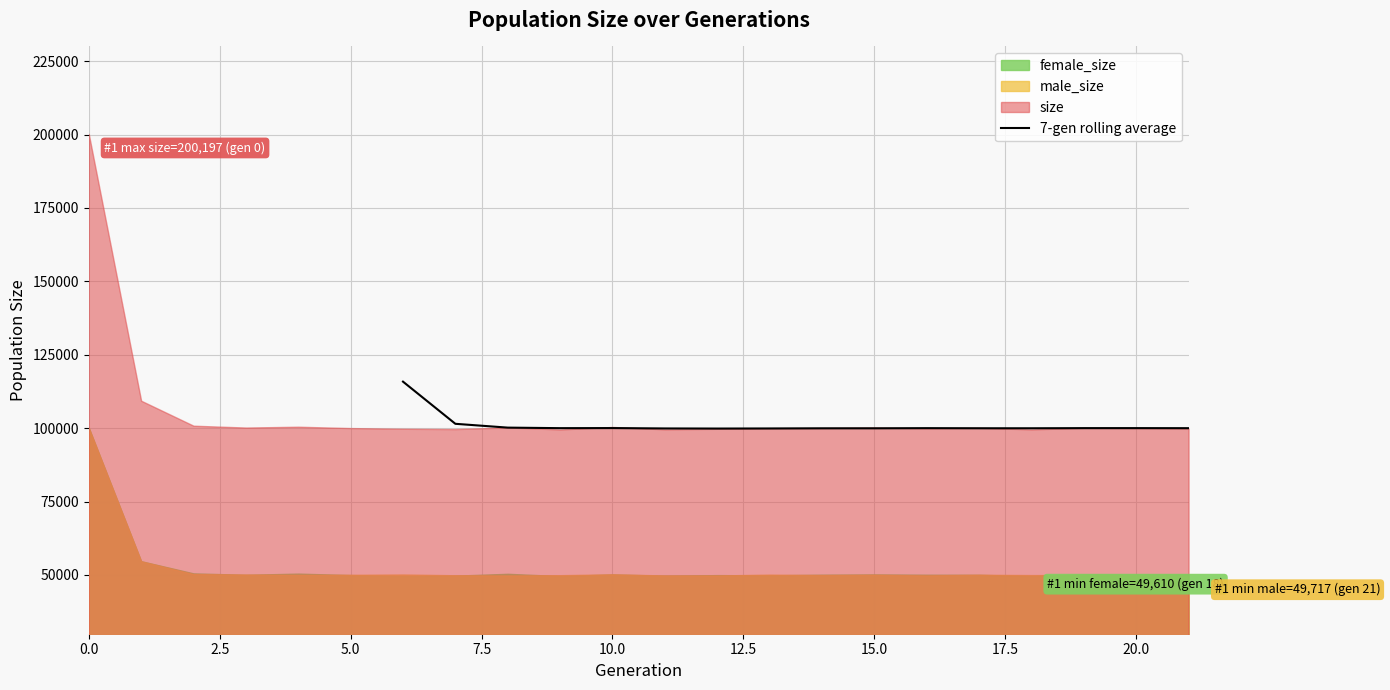

Reading left to right, extract all data points from this chart.

115847.1	101488.3	100187.9	100005.3	100033.6	99905.0	99870.0	99900.1	99952.6	99951.4	100006.7	99968.0	99965.6	100012.9	100017.1	99997.1